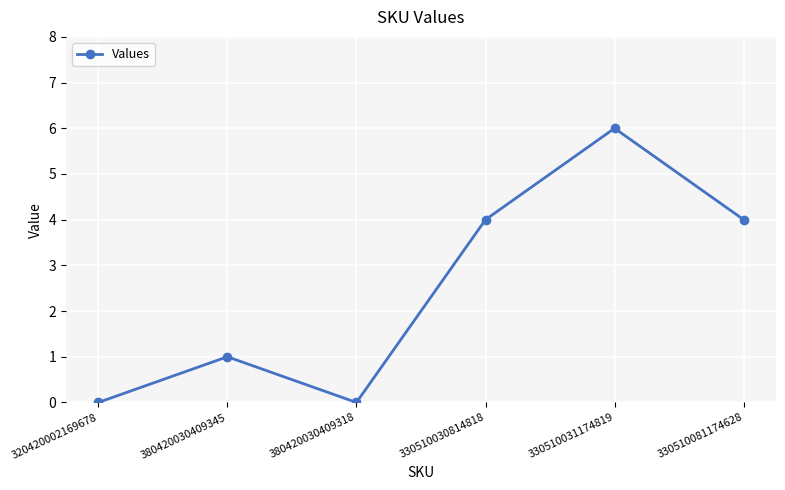

The value at 380420030409345 is 0. True or false?

False